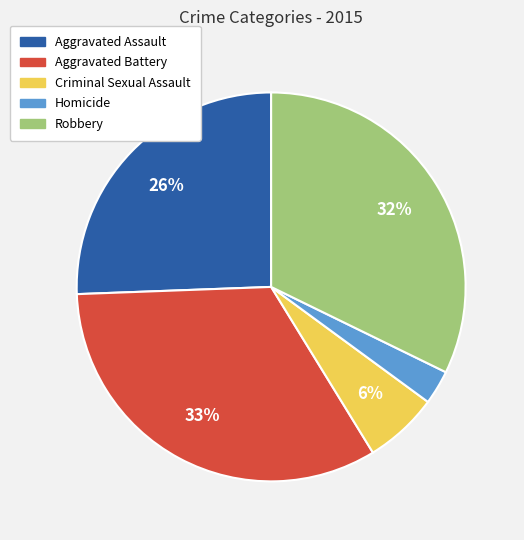

Which slice is the largest?

Aggravated Battery